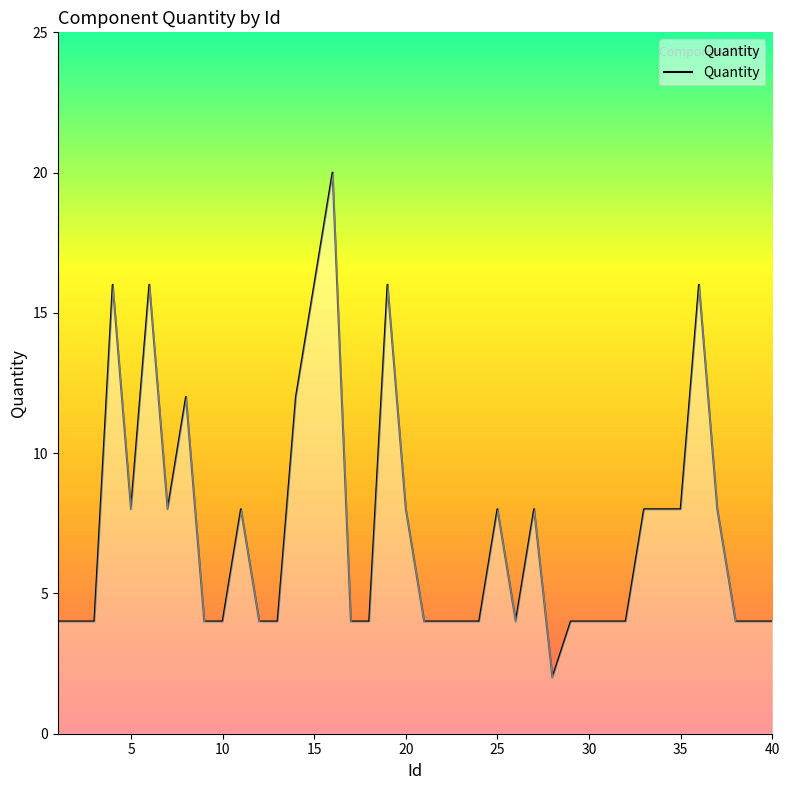

What is the difference between the maximum and minimum values?

18